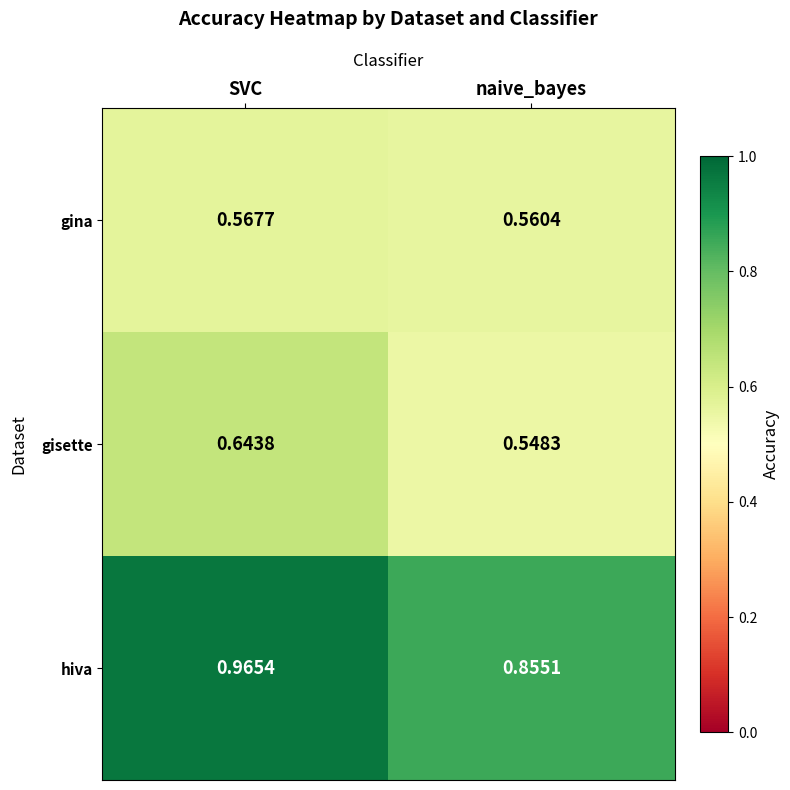

At which label is gina closest to 0?

naive_bayes